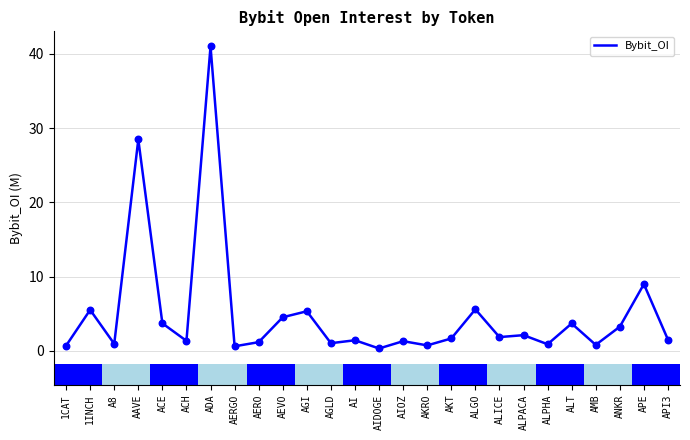

What is the change in value from 1INCH to ALICE?

-3.7